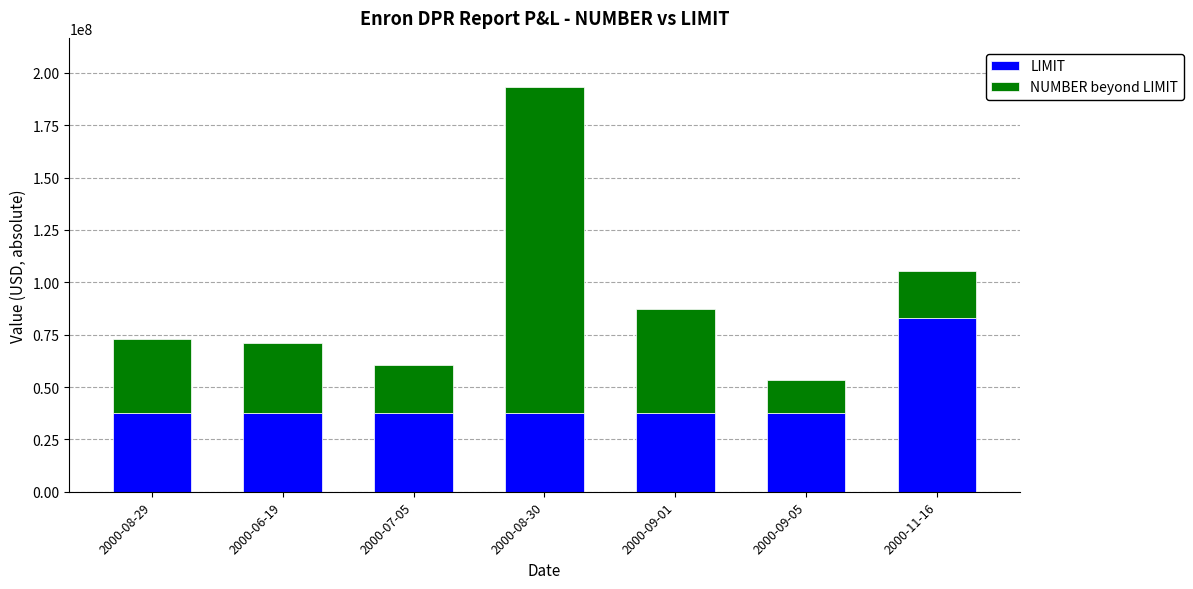

What is the highest value of the LIMIT series?

83000000